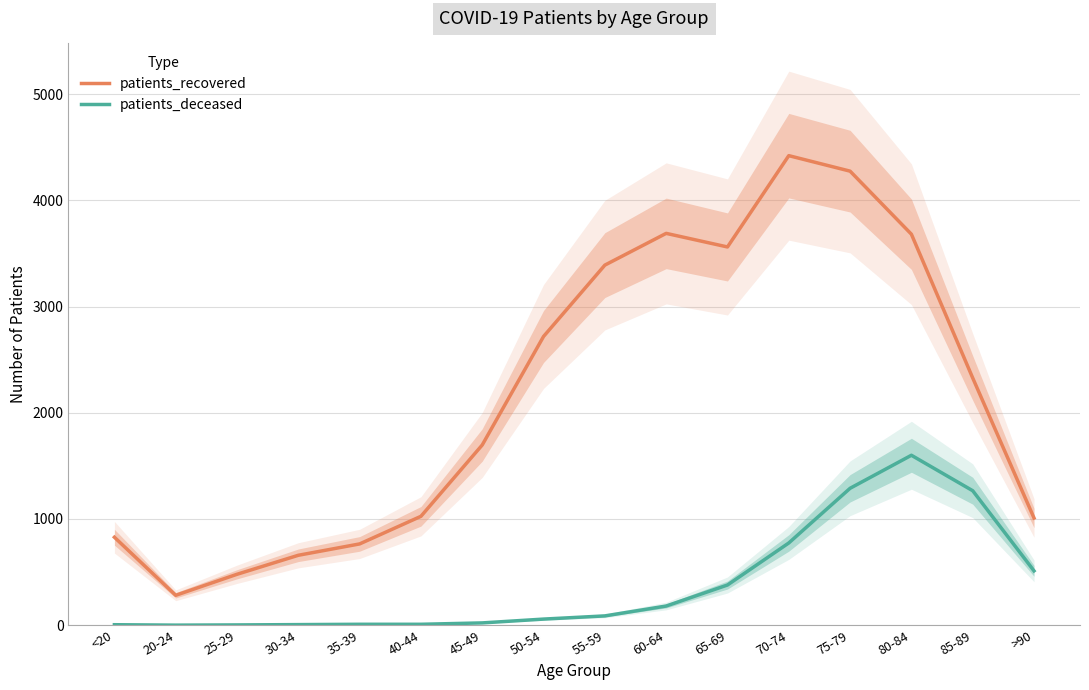

True or false: patients_recovered and patients_deceased cross at least once.

False